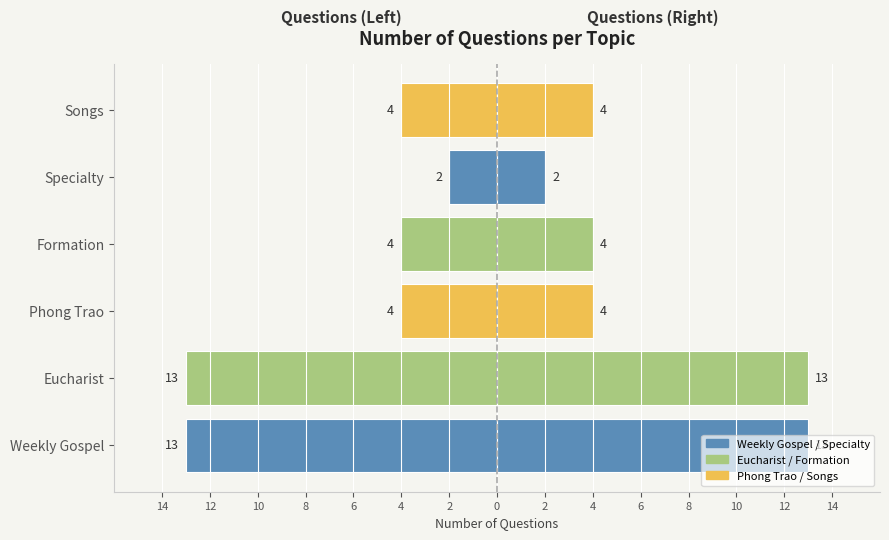

Which label corresponds to the largest value in the chart?

Specialty